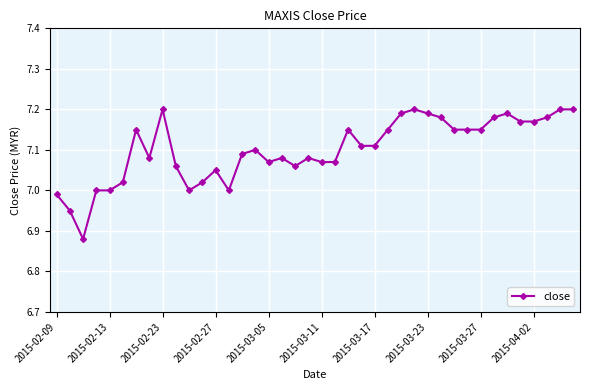

True or false: the data has more than 2 interior local peaks.

True